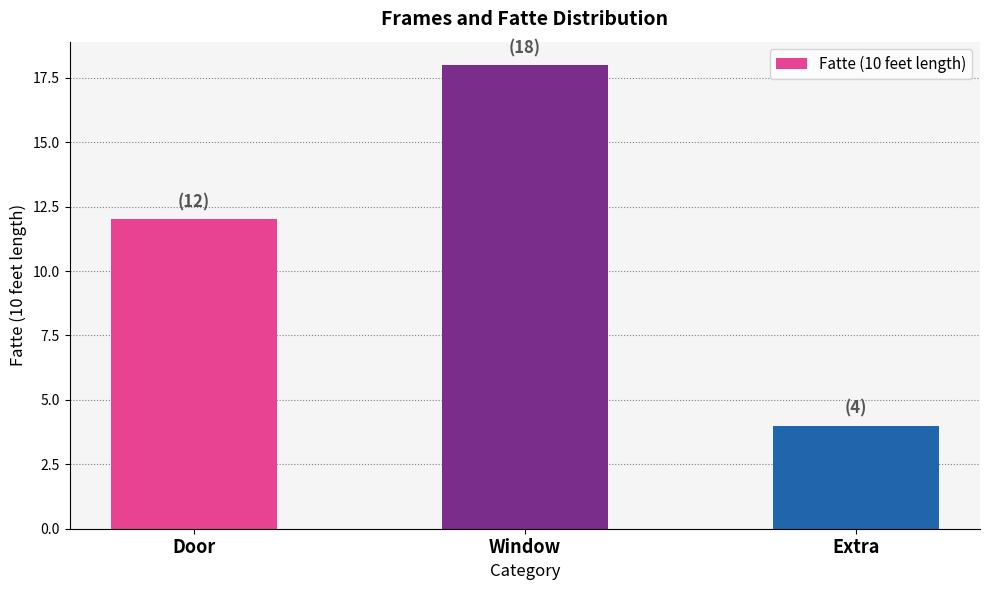

Count the values in the range 4 to 18.

3